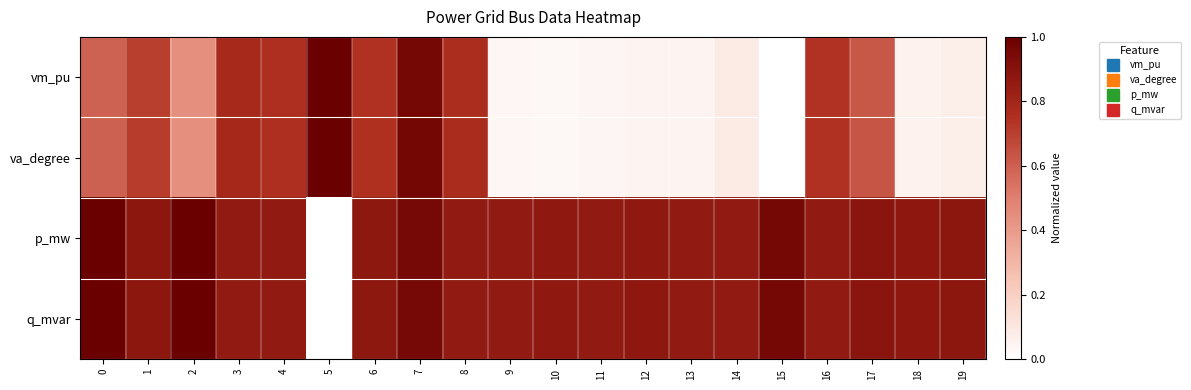

Which series has the largest range (max minus min)?

vm_pu